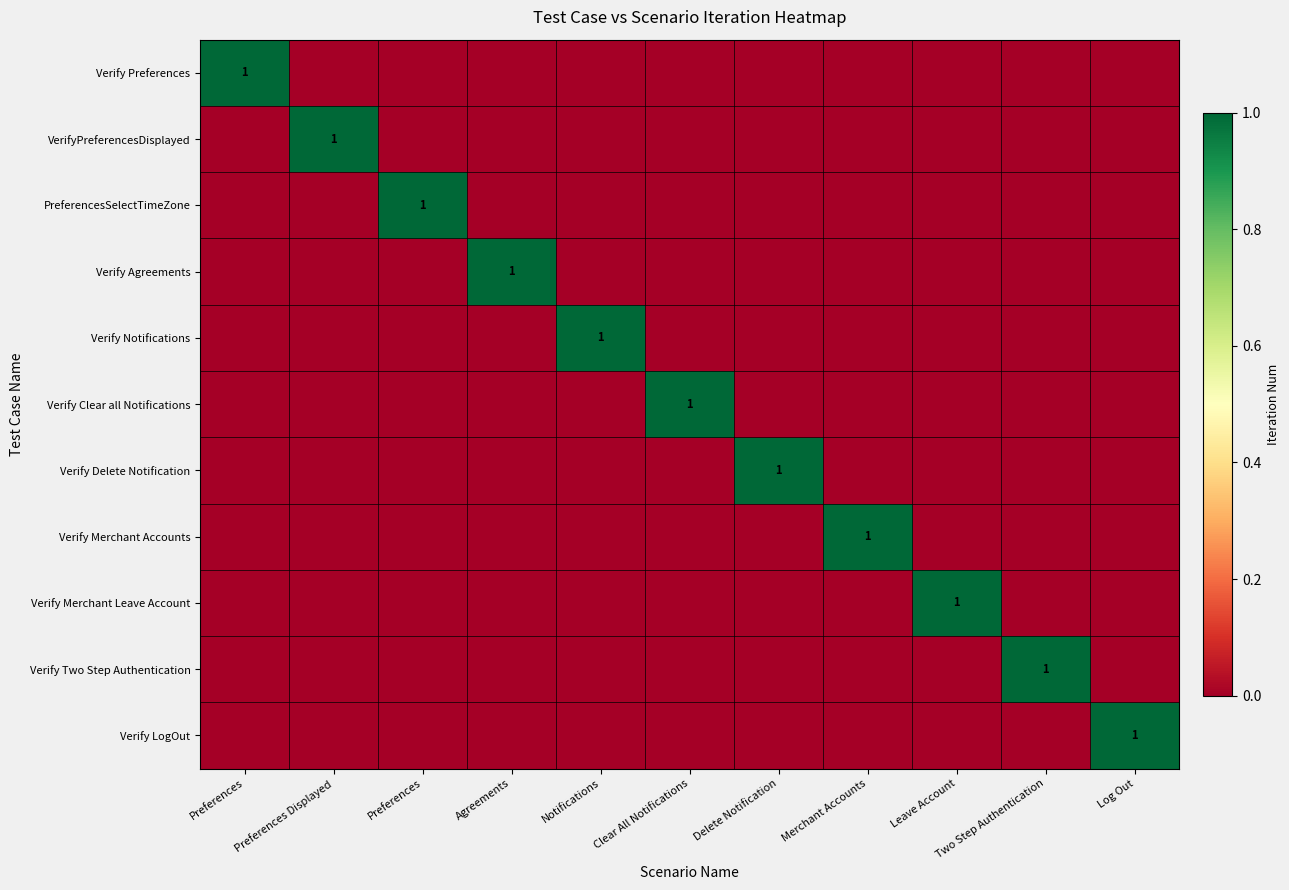

Which series has the largest total across all categories?

Verify Preferences